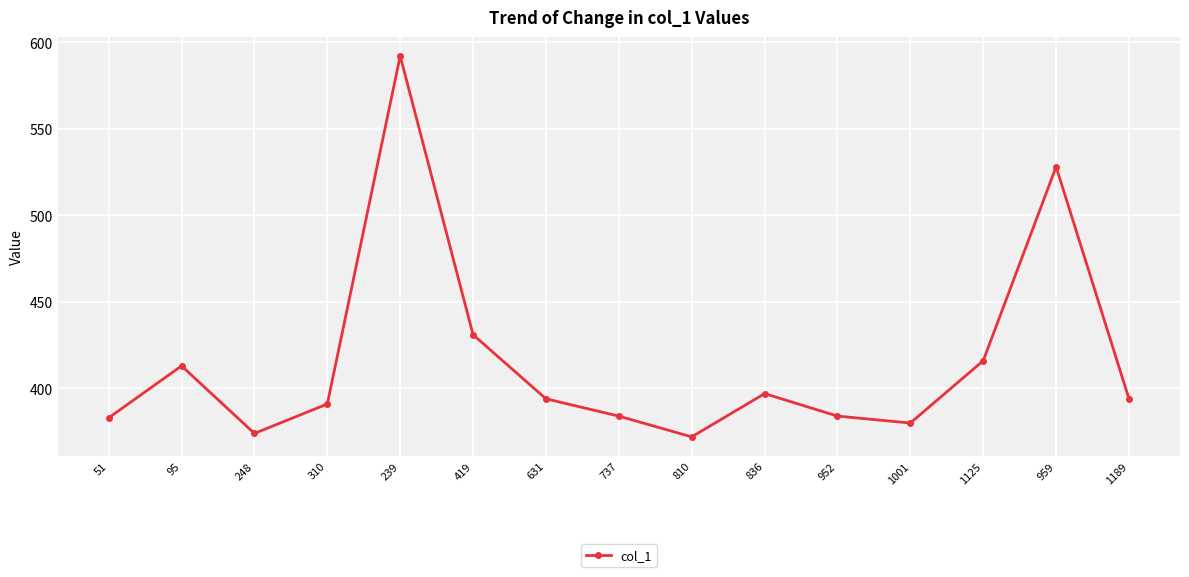

Does the chart display data point markers on the line(s)?

Yes